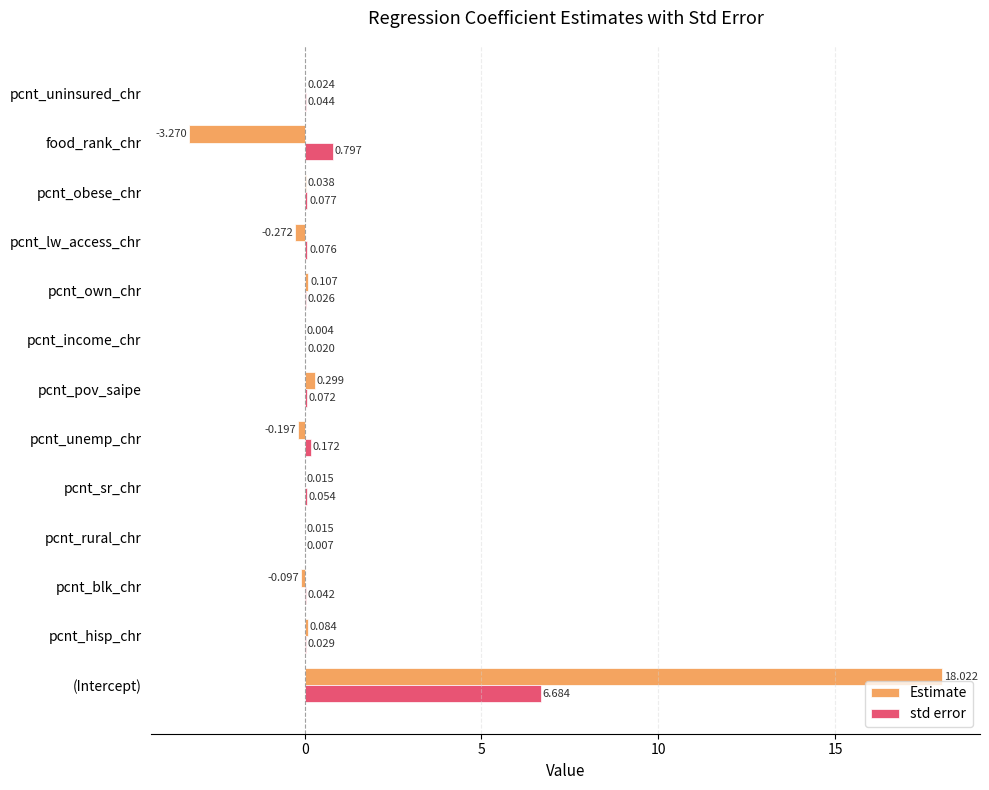

At which category is the sum across all series the highest?

(Intercept)